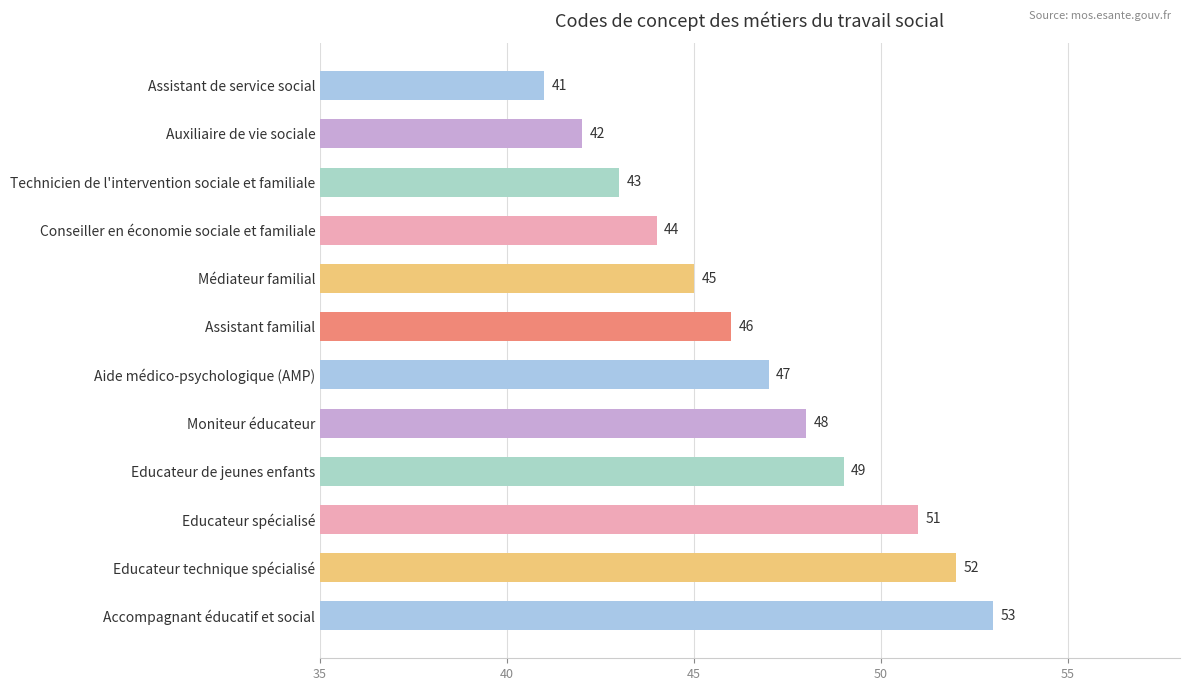

Which has a higher value, Educateur technique spécialisé or Aide médico-psychologique (AMP)?

Educateur technique spécialisé